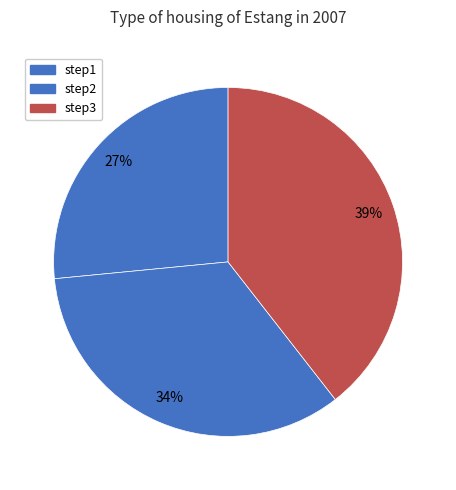

To the nearest percent, what percentage of the pie is step2?

34%